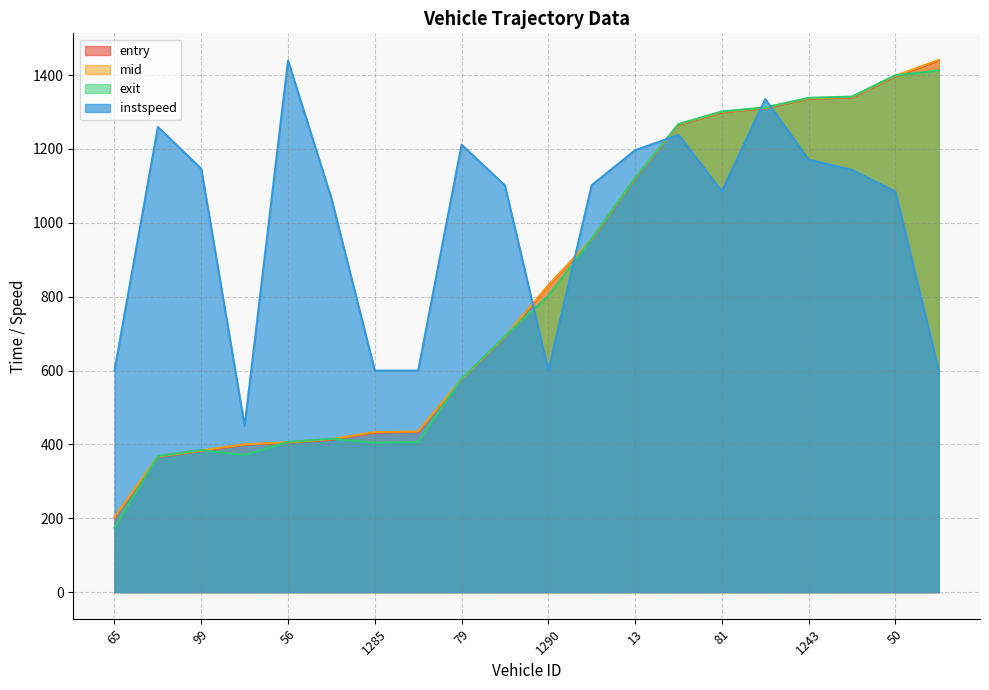

What is the sum of the mid values at 1422 and 81?

2640.8